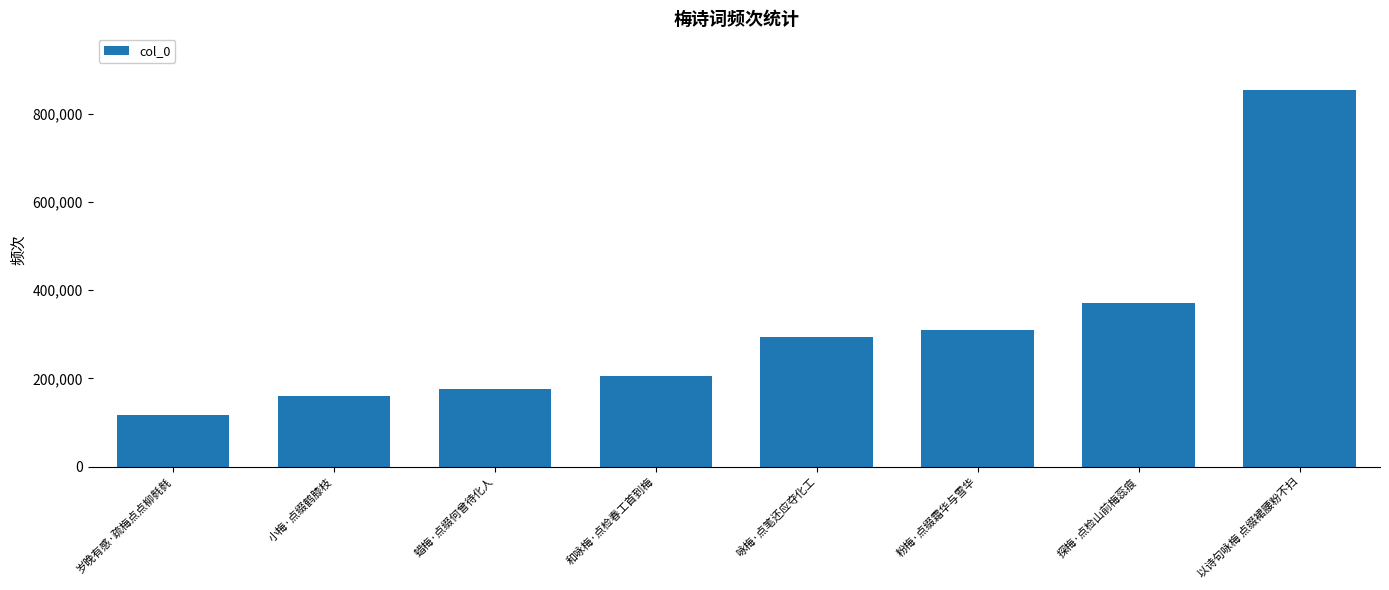

What is the smallest value displayed?

117346